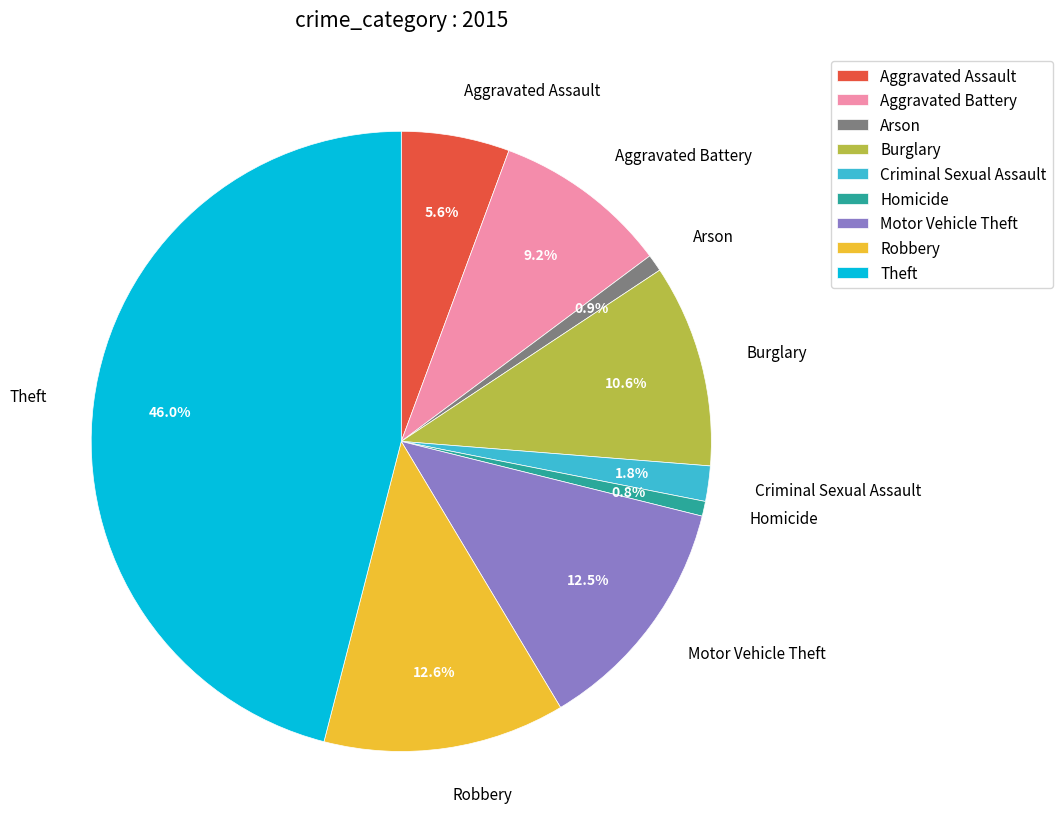

Between Homicide and Motor Vehicle Theft, which is larger?

Motor Vehicle Theft